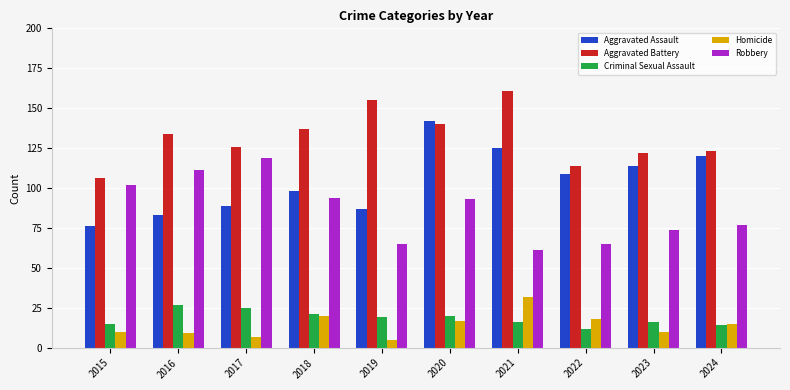

What is the average value of the Aggravated Battery series?

132